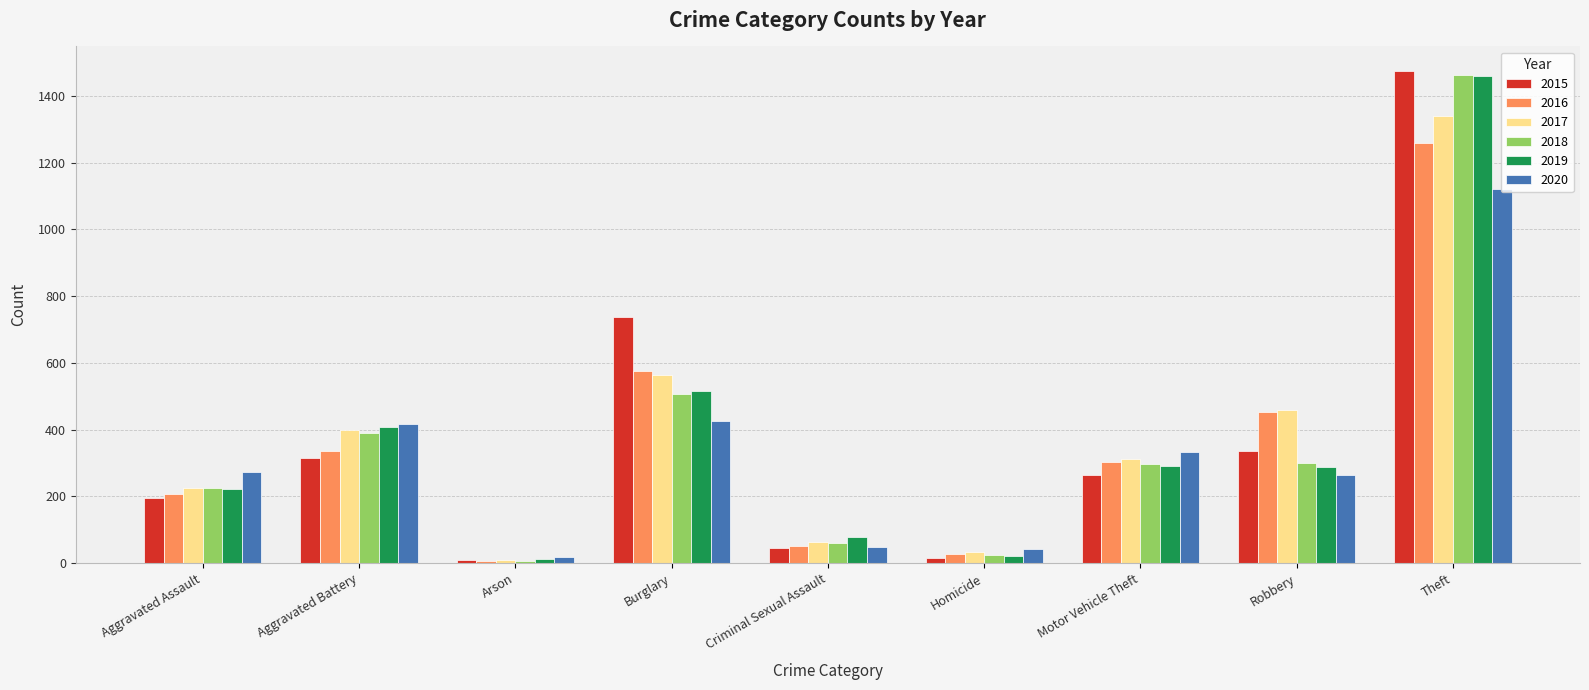

What is the maximum value for 2015?

1474